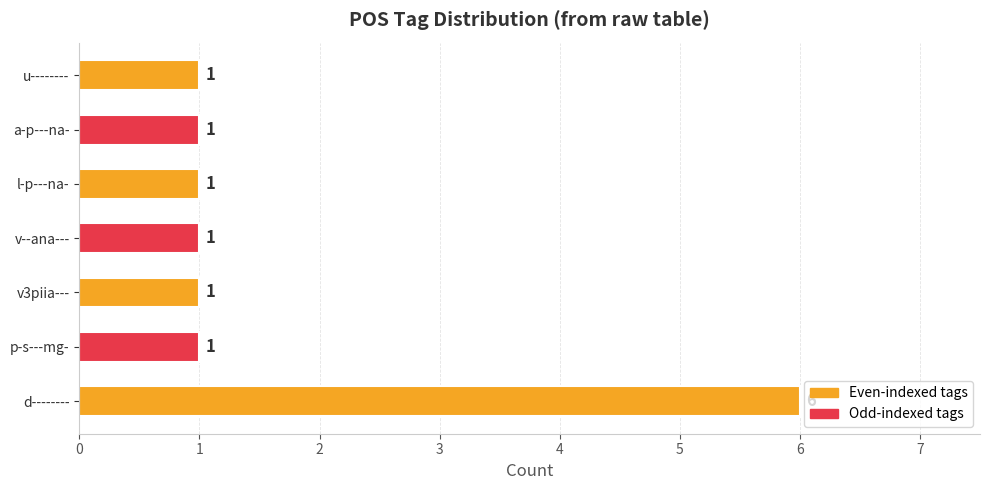

The chart shows a value of 0 at a-p---na-. True or false?

False